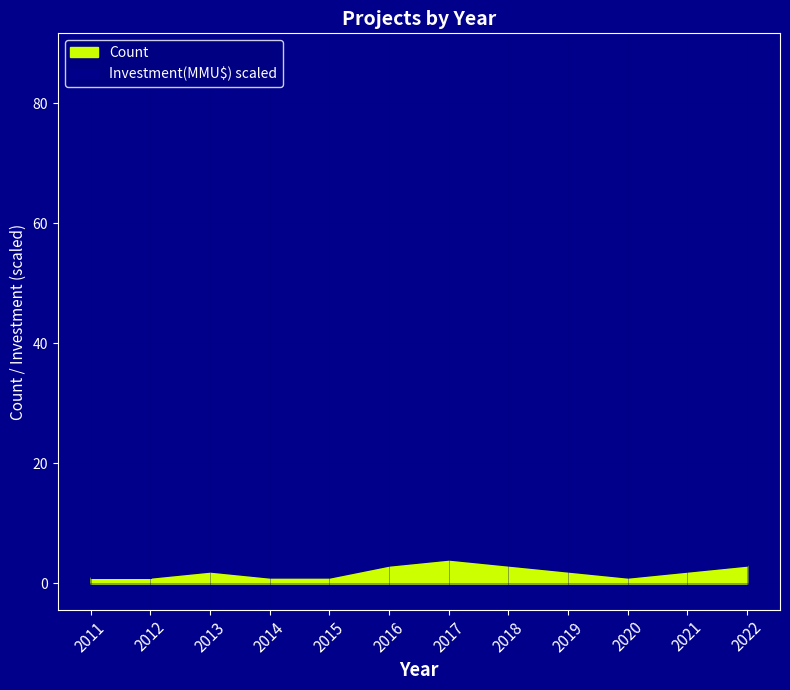

What is the average value of the Investment(MMU$) series?

27.2